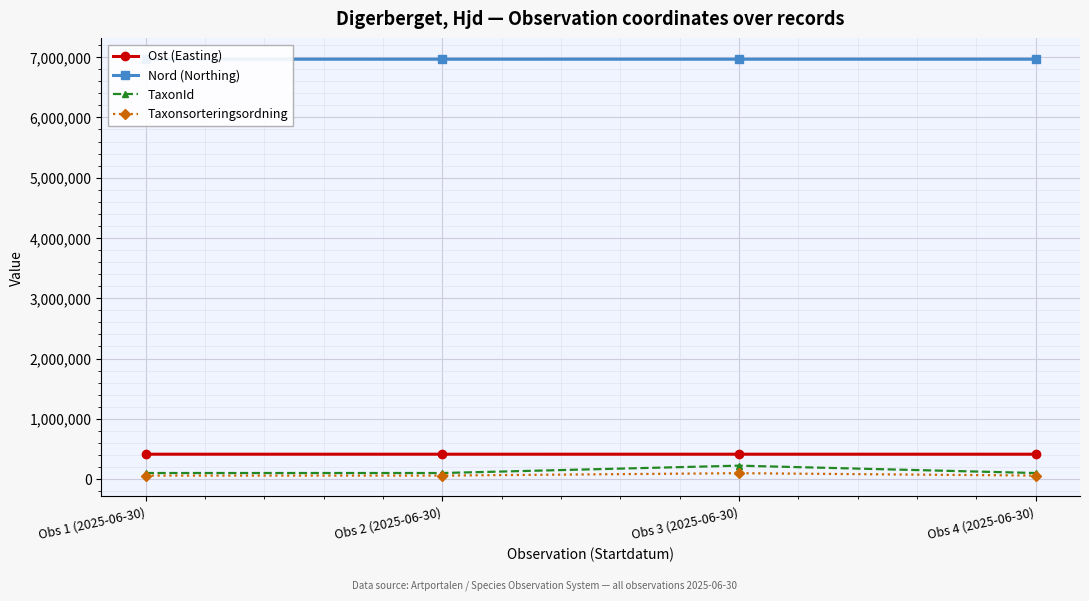

What is the lowest value of the Ost (Easting) series?

411930